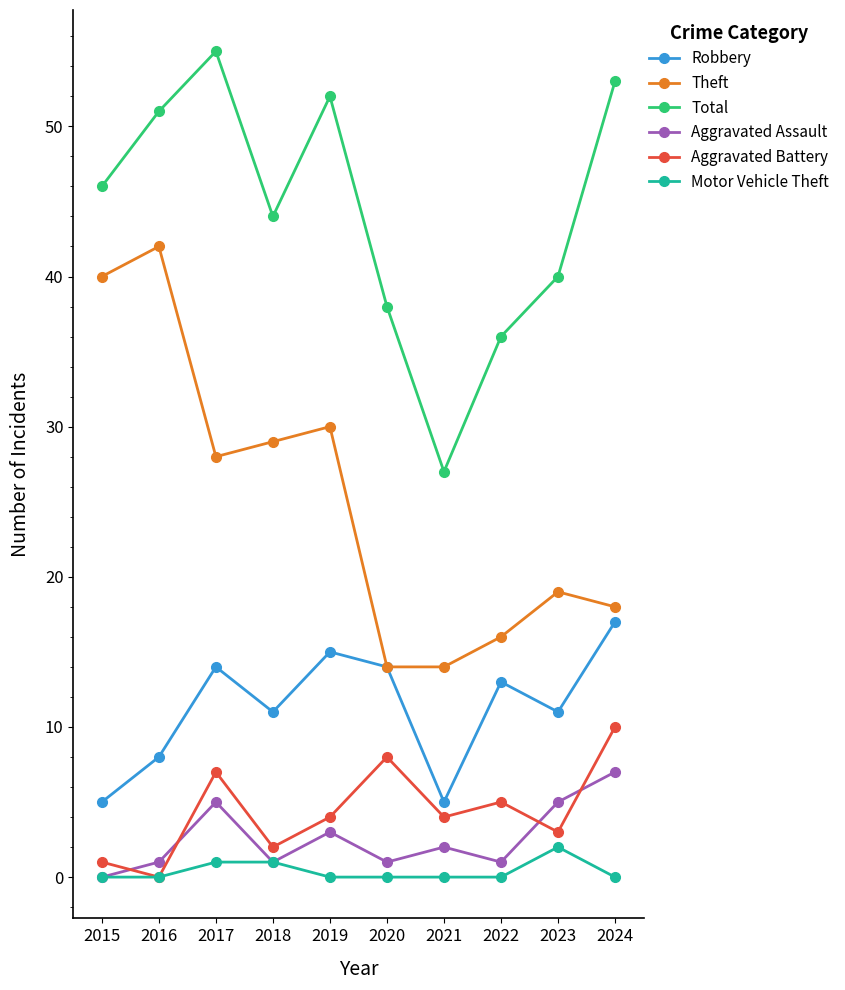

How many data points in Total are less than 46?

5